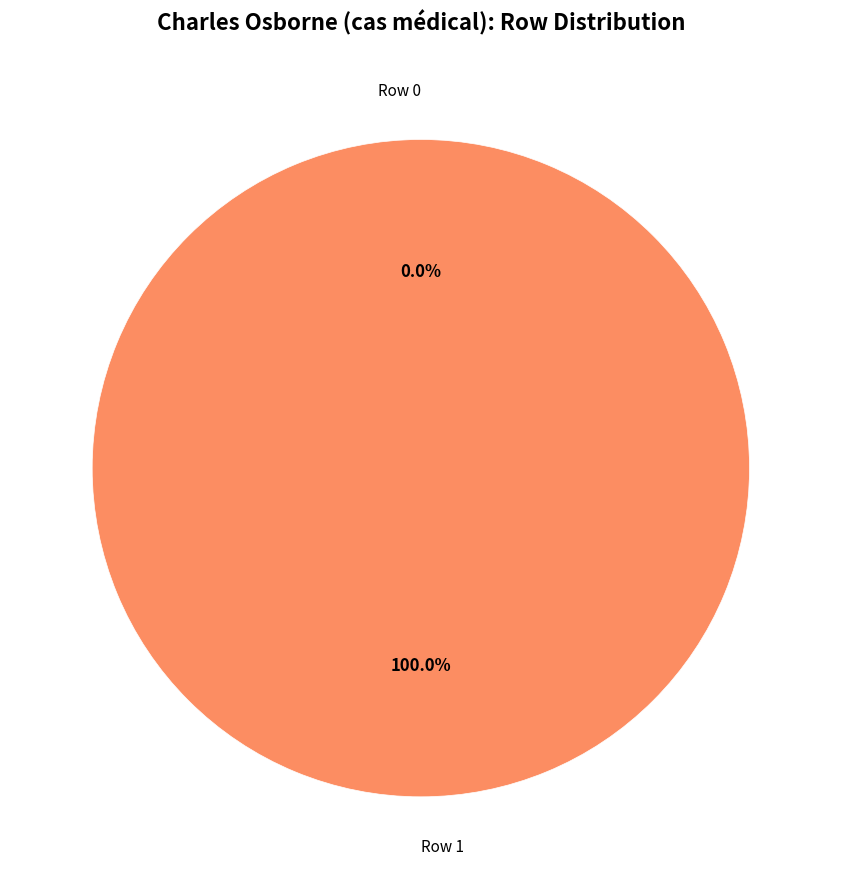

Is Row 1 the majority of the pie?

Yes